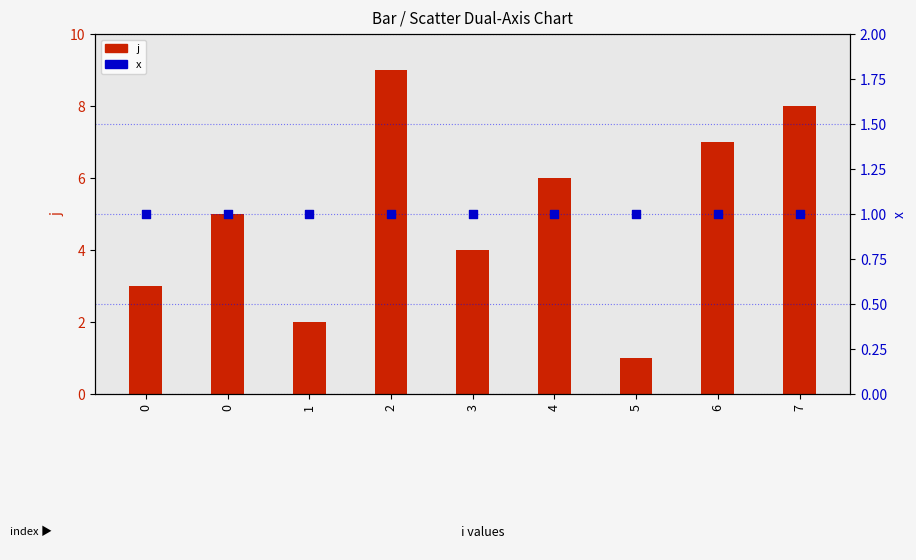

Which series contains the highest Y value?

j